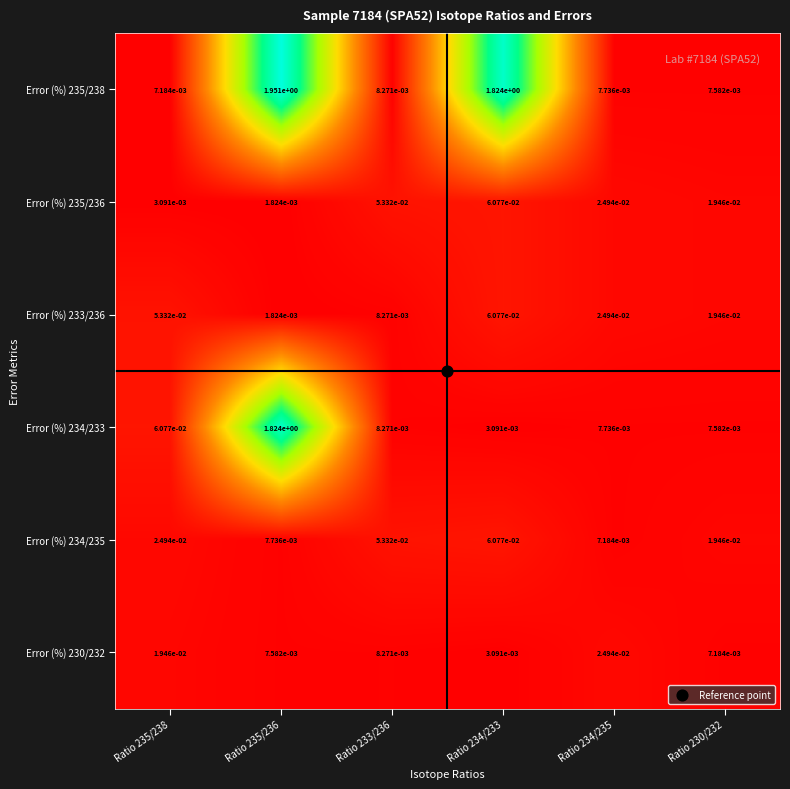

Is the value of Error (%) 235/236 at Ratio 230/232 greater than the value of Error (%) 234/233 at Ratio 234/233?

Yes